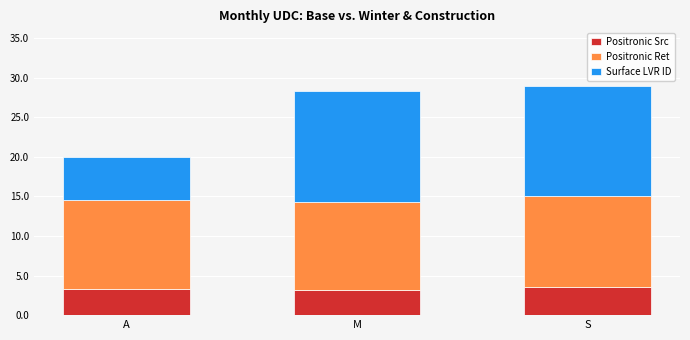

What is the highest value of the Positronic Src series?

3.5